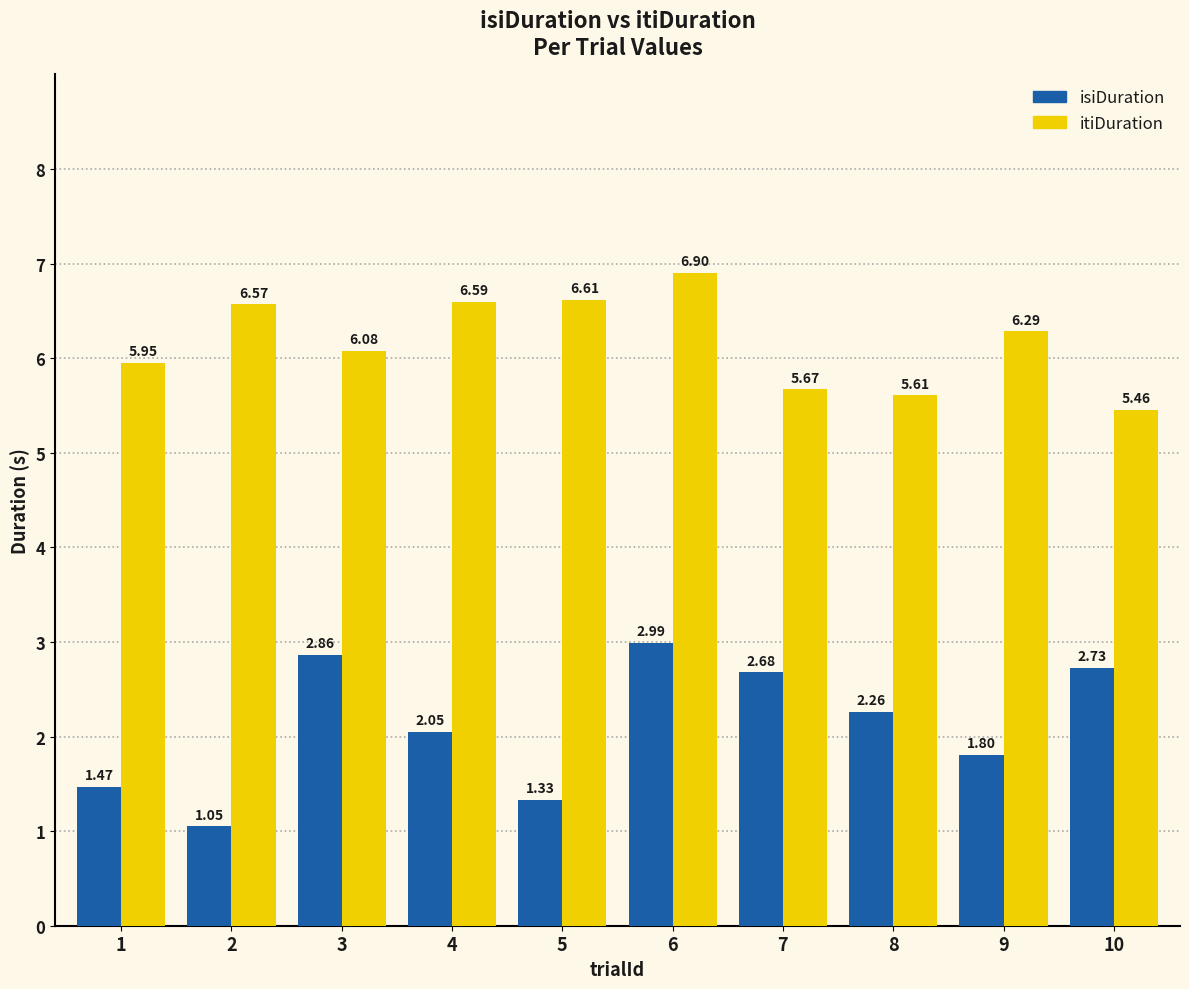

At 2, list the series in order from largest to smallest.

itiDuration, isiDuration